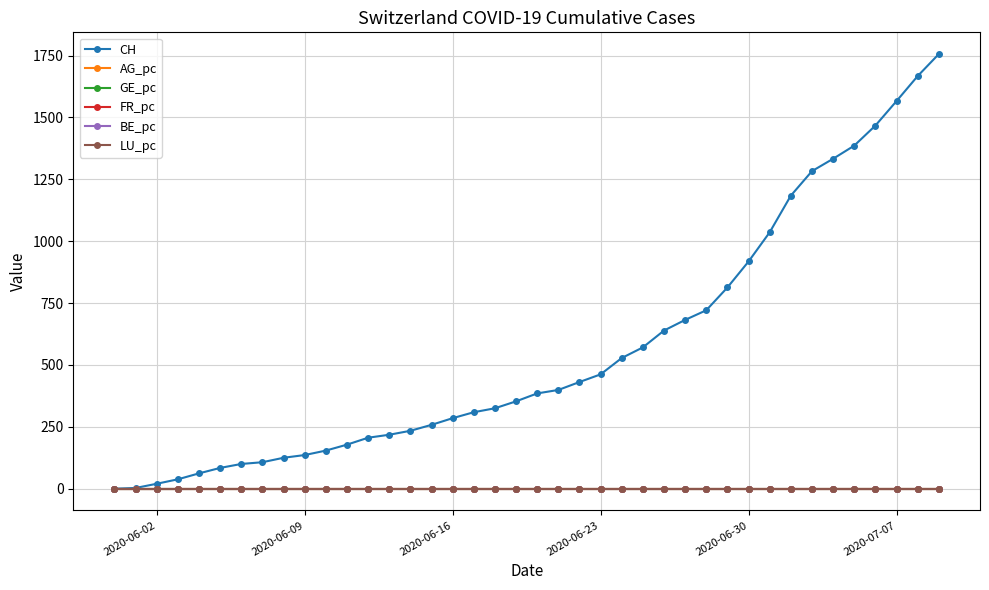

At how many categories does at least one series exceed 1521?

3